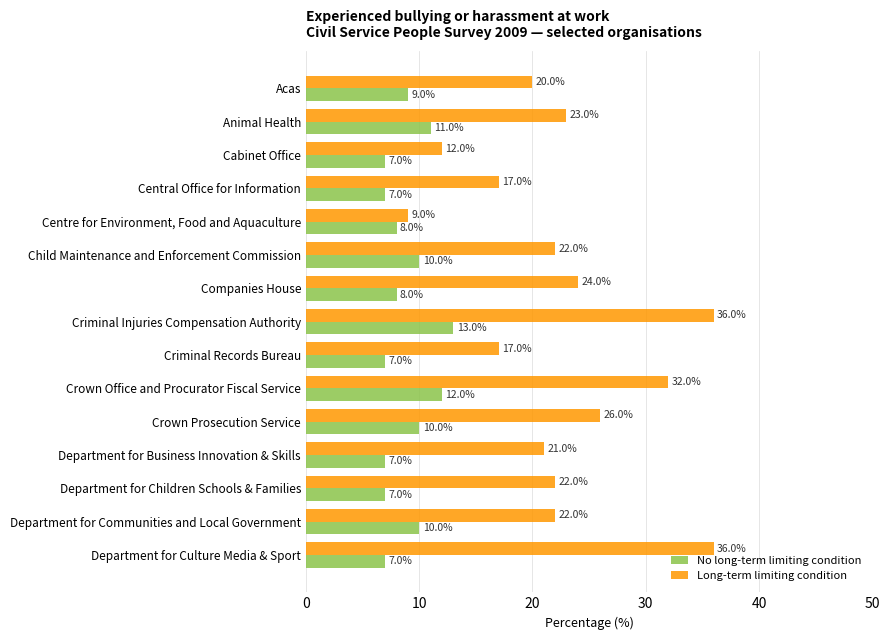

What is the highest value of the Long-term limiting condition series?

36.0